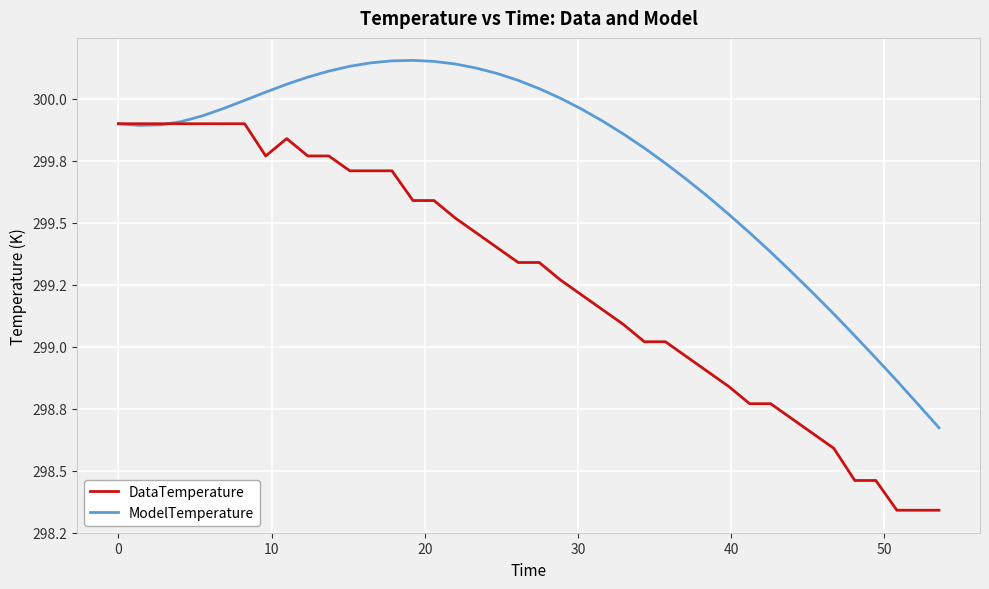

What are all the series names shown in the legend?

DataTemperature, ModelTemperature